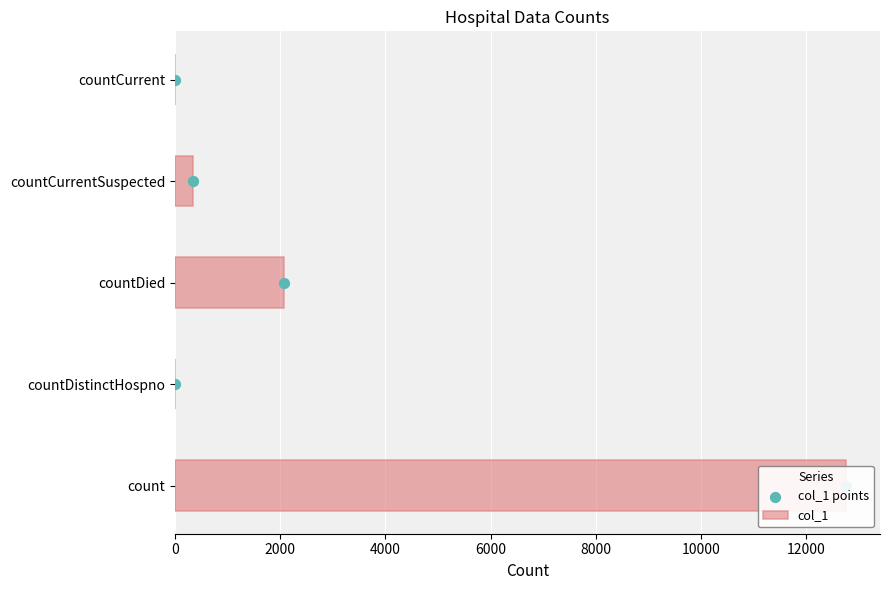

Which series has the largest total across all categories?

col_1